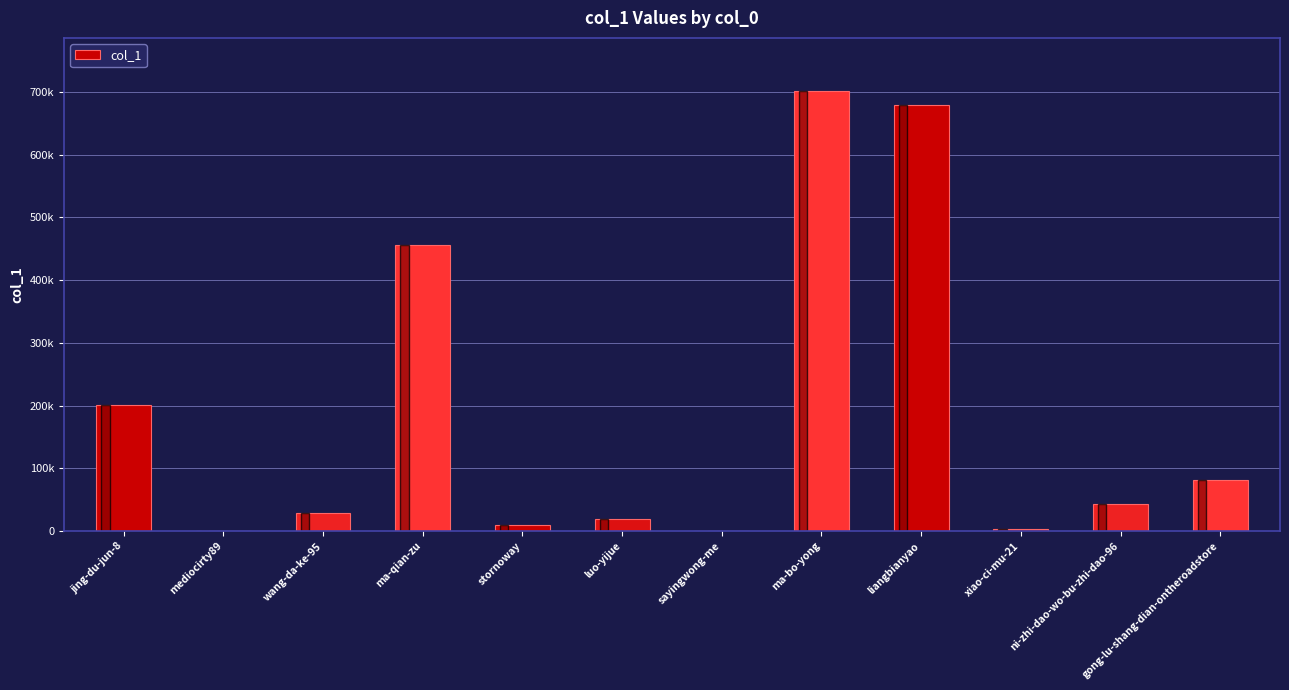

What position from the right is mediocirty89?

11